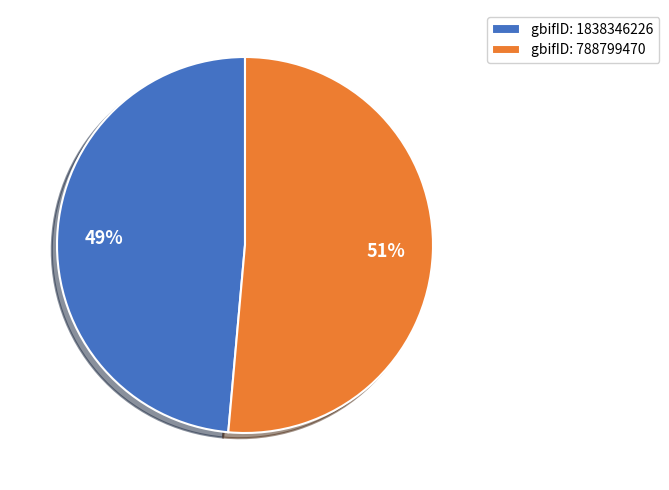

Do gbifID: 788799470 and gbifID: 1838346226 together represent more than half of the pie?

Yes